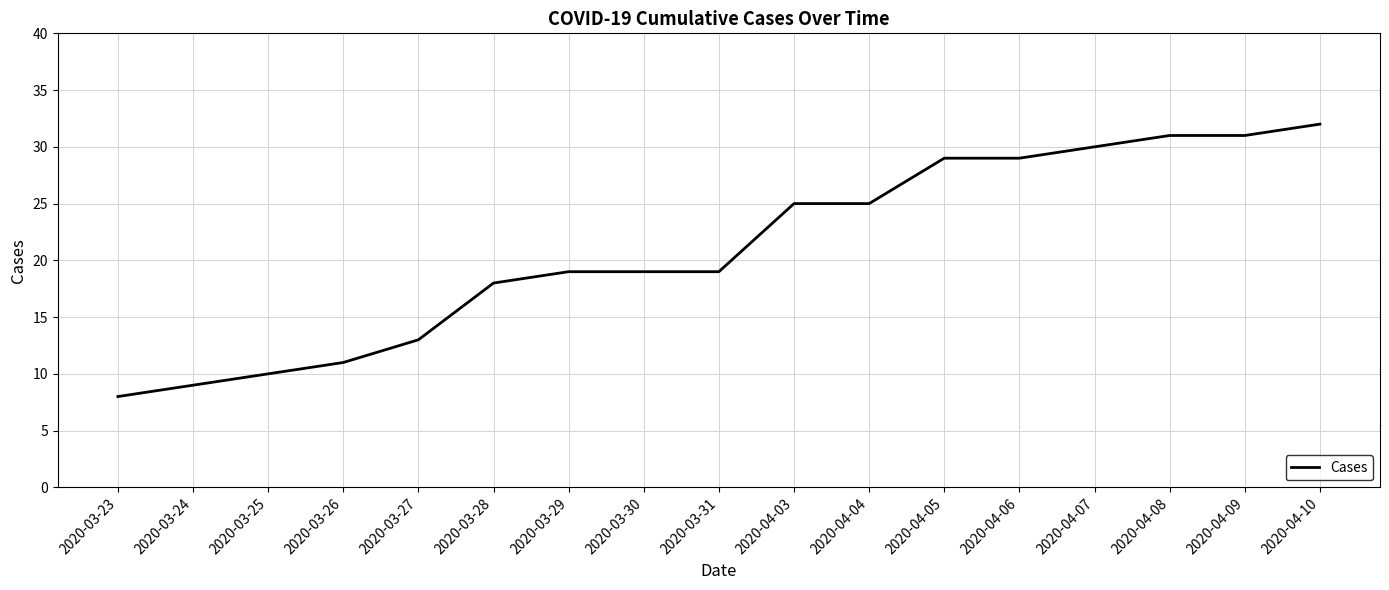

What is the smallest value displayed?

8